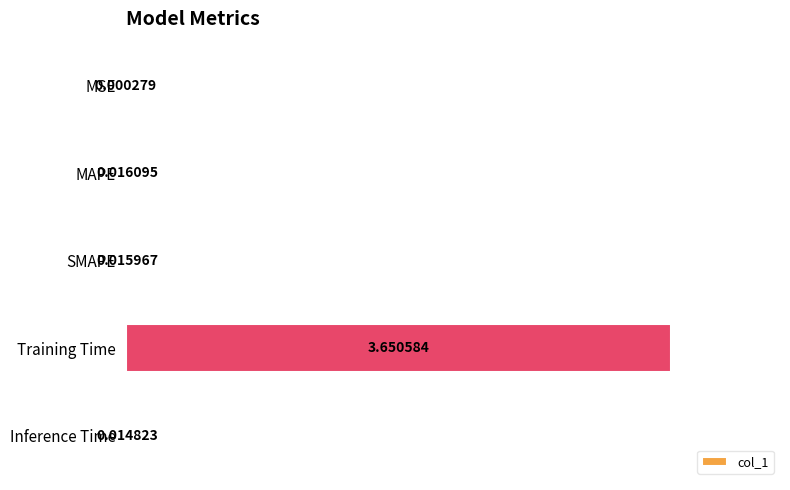

Where is the data nearest to the value 1?

MAPE